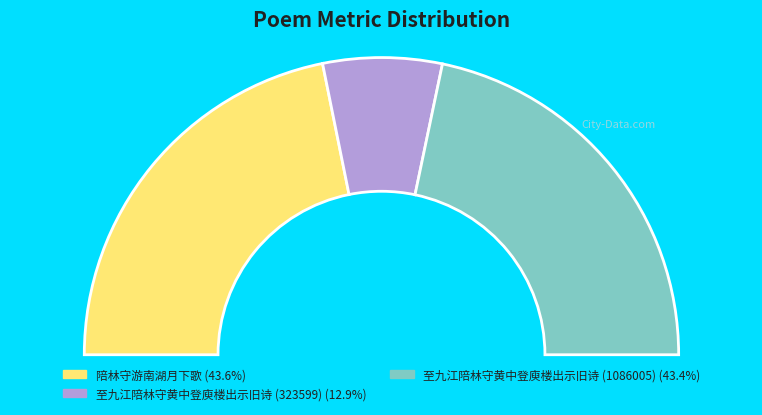

Is the sum of 至九江陪林守黄中登庾楼出示旧诗 (323599) and 至九江陪林守黄中登庾楼出示旧诗 (1086005) greater than half?

Yes